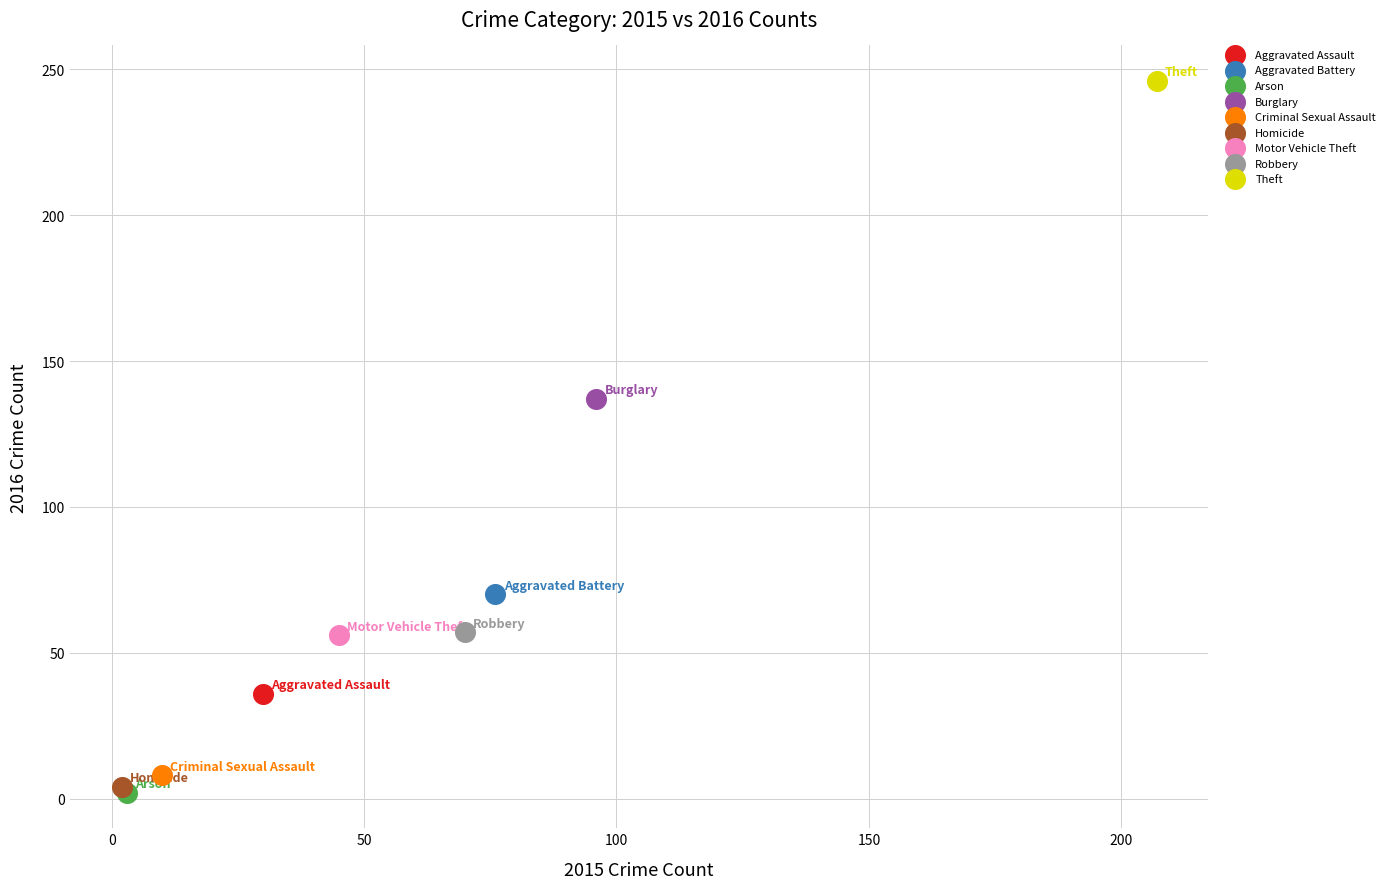

Which series contains the highest Y value?

Theft